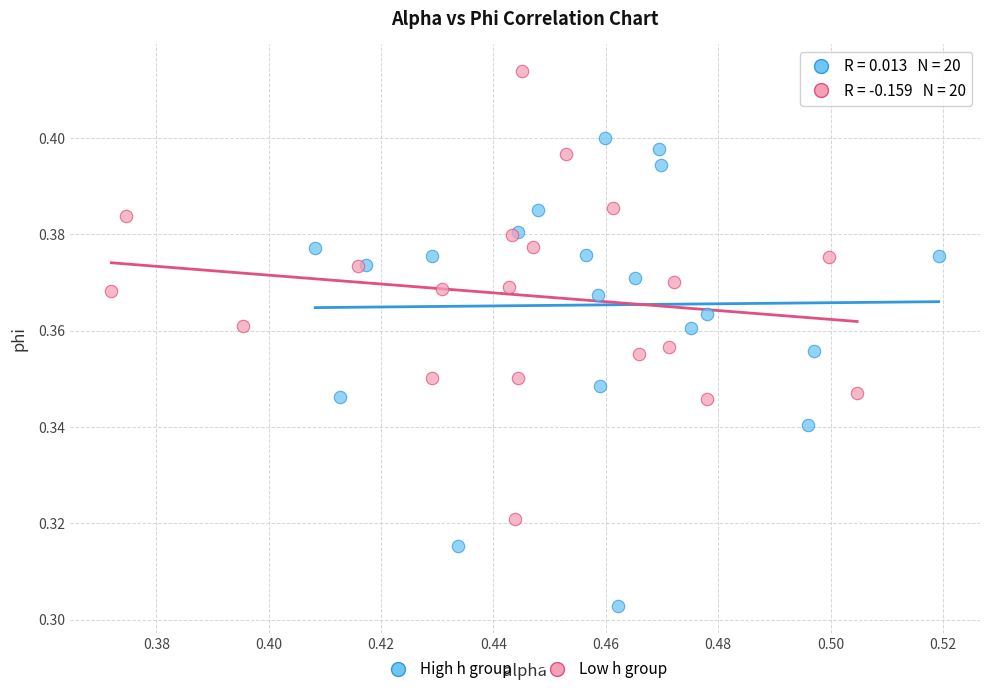

Which series reaches the maximum Y coordinate?

Low h group